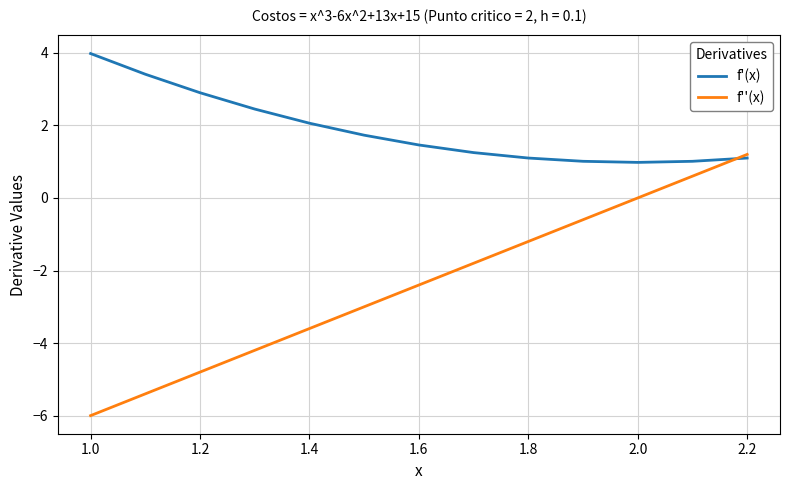

Rank the series by their average value, from highest to lowest.

f'(x), f''(x)